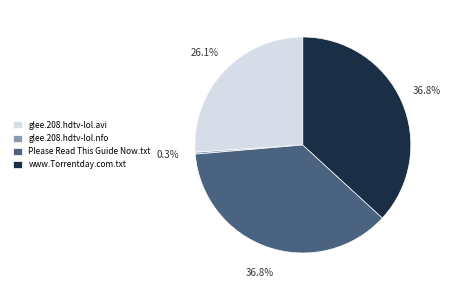

What is the ratio of the value at Please Read This Guide Now.txt to the value at www.Torrentday.com.txt?

1.0